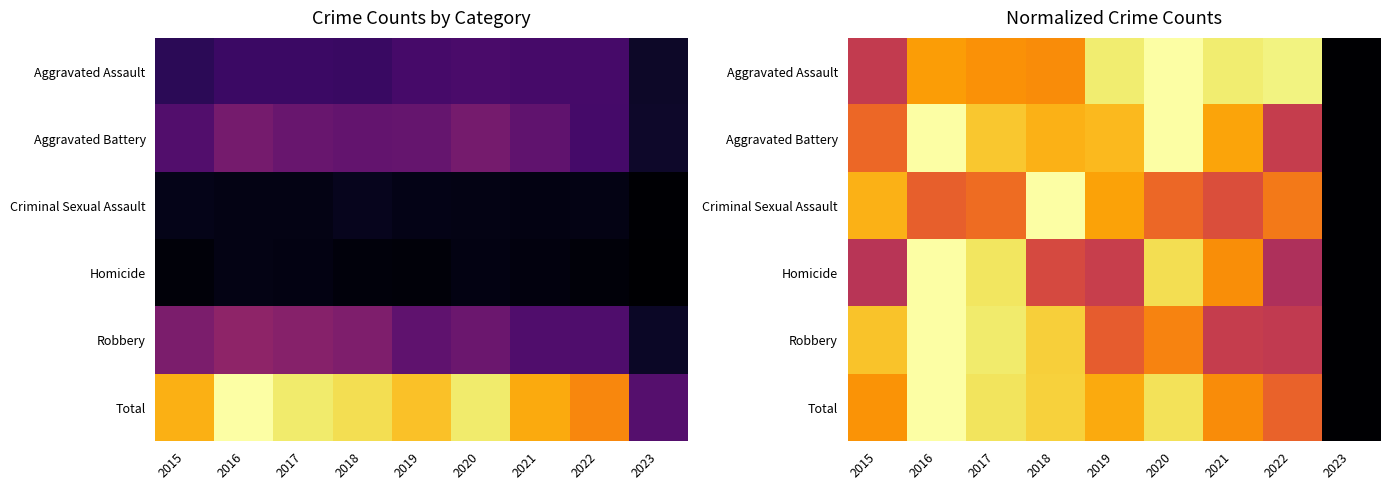

The value of Total at 2020 is 0.9. True or false?

True